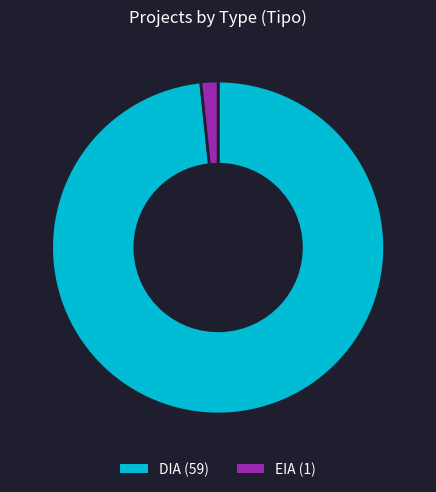

Which category has the biggest portion of the pie?

DIA